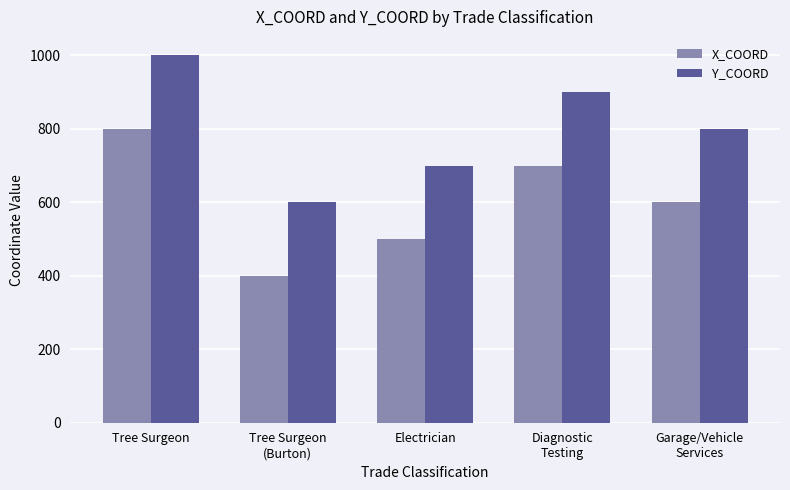

Is the value of X_COORD at Tree Surgeon greater than the value of Y_COORD at Diagnostic
Testing?

No